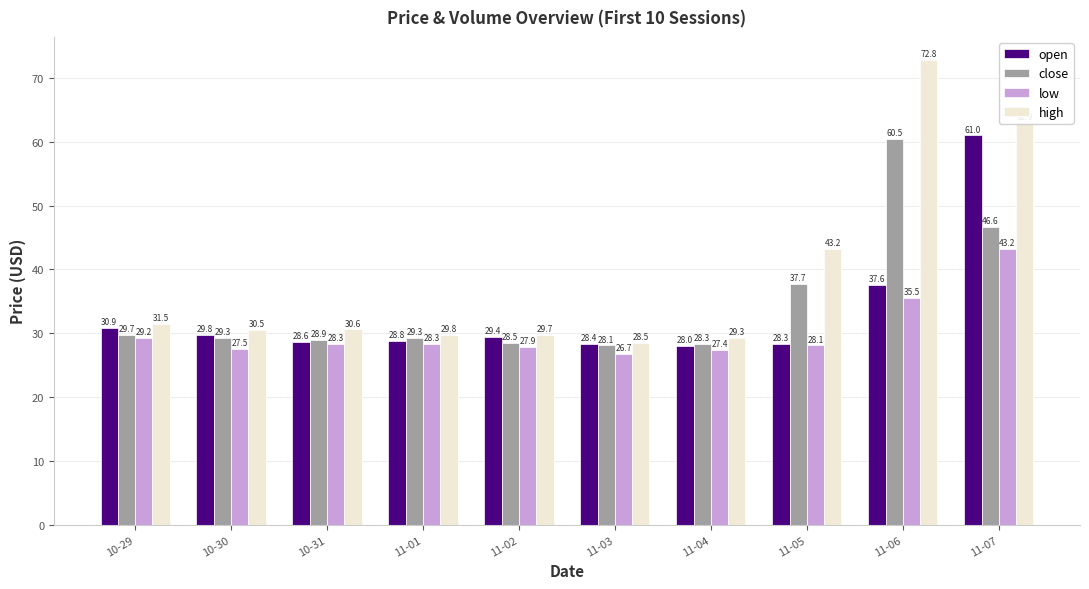

What is the difference between the maximum and second lowest values in the high series?

43.5